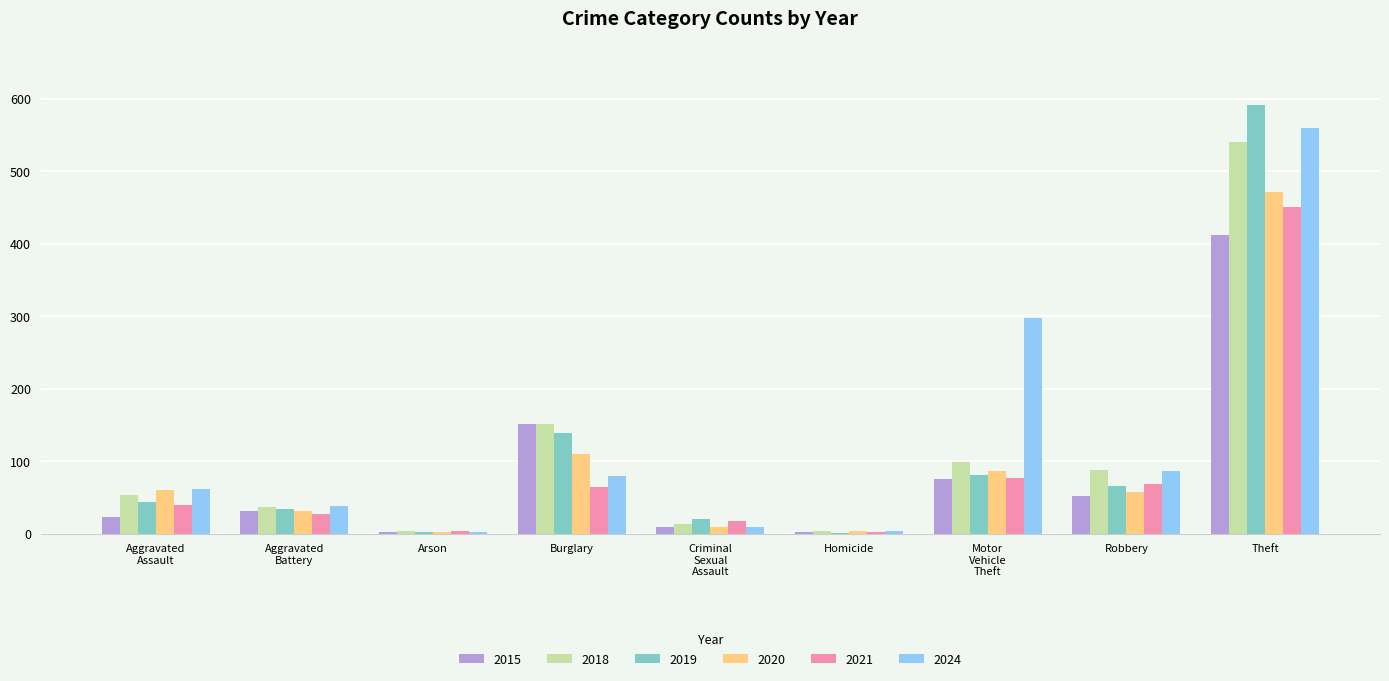

Is it true that 2021 equals 450 at Theft?

True